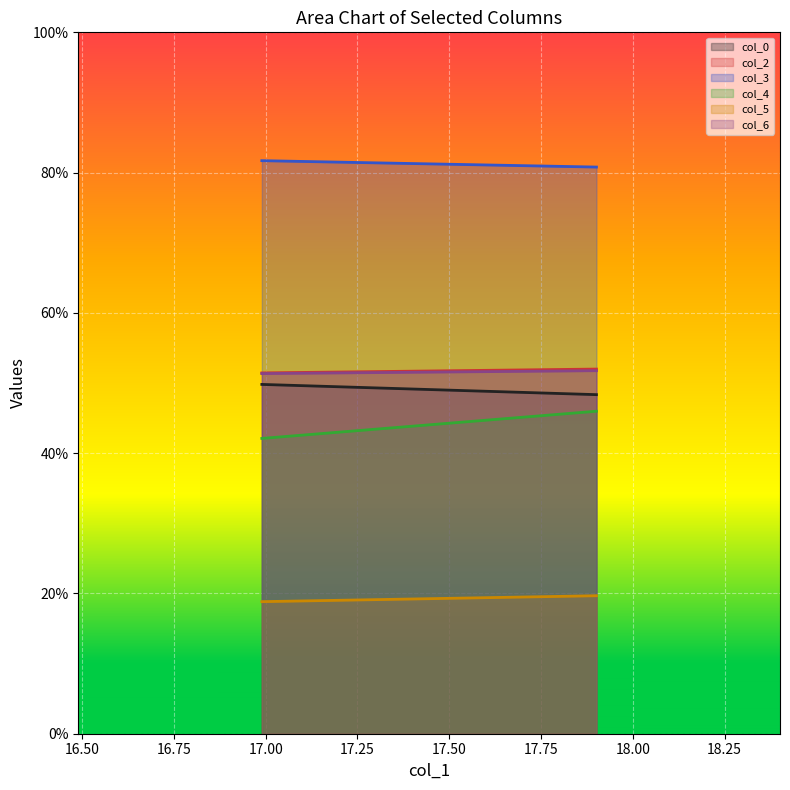

What is the maximum value for col_0?

49.8